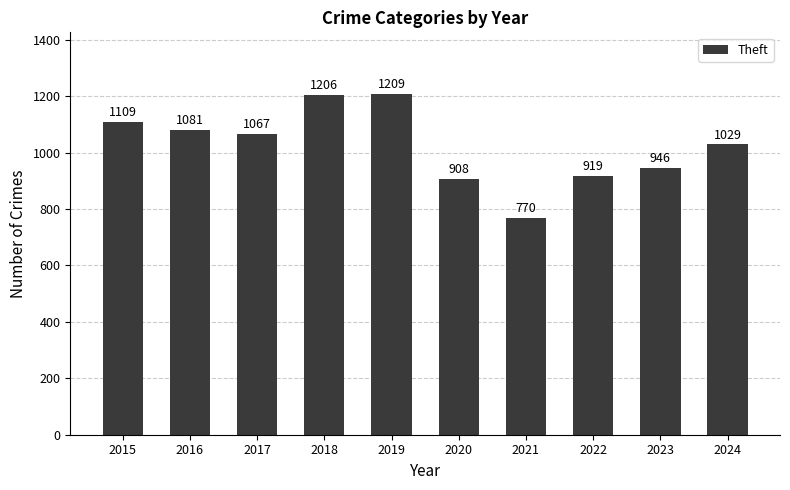

Rank the categories by value from highest to lowest.

2019, 2018, 2015, 2016, 2017, 2024, 2023, 2022, 2020, 2021